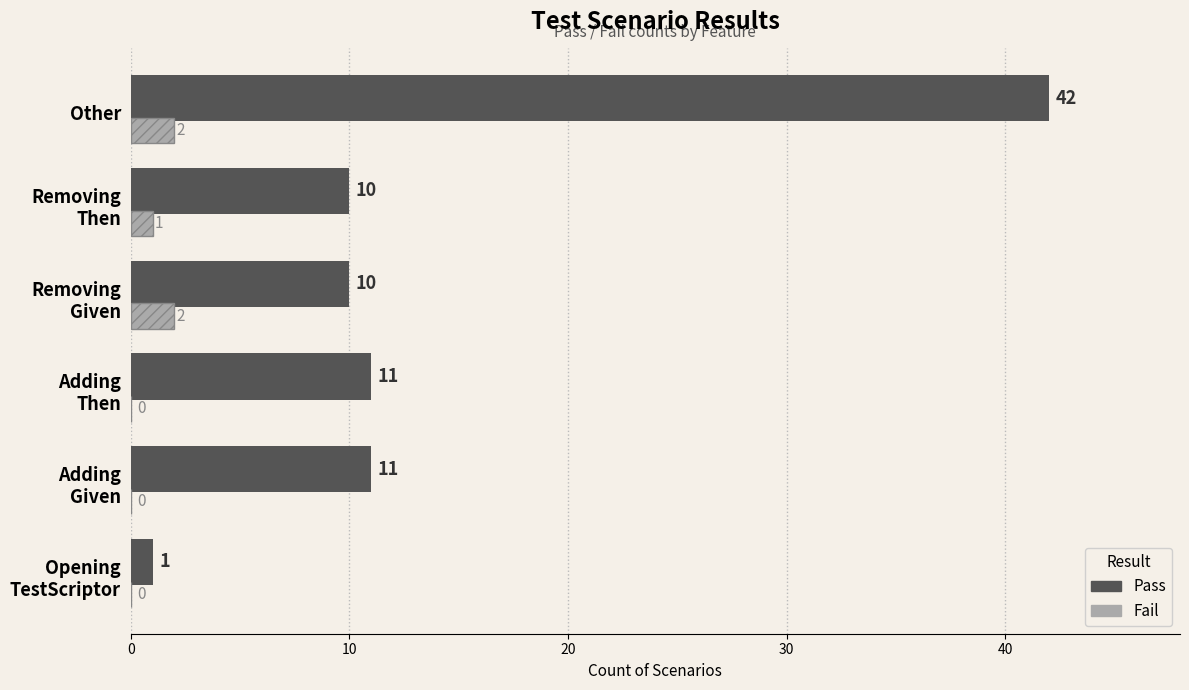

What is the approximate value of Pass at Other, to the nearest 5?

40